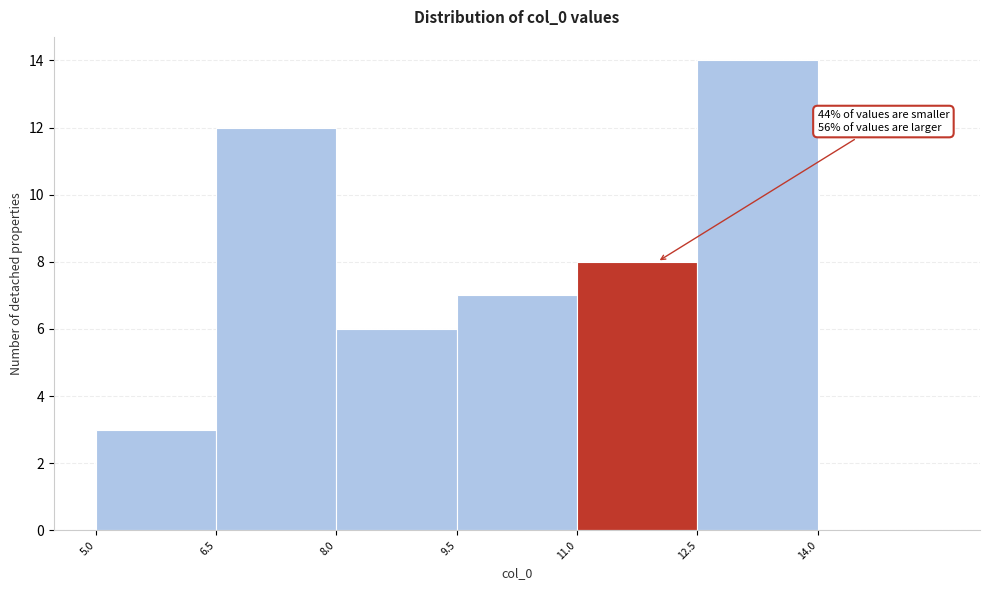

Over which range of the x-axis is the bar tallest?

12.5 to 14.0